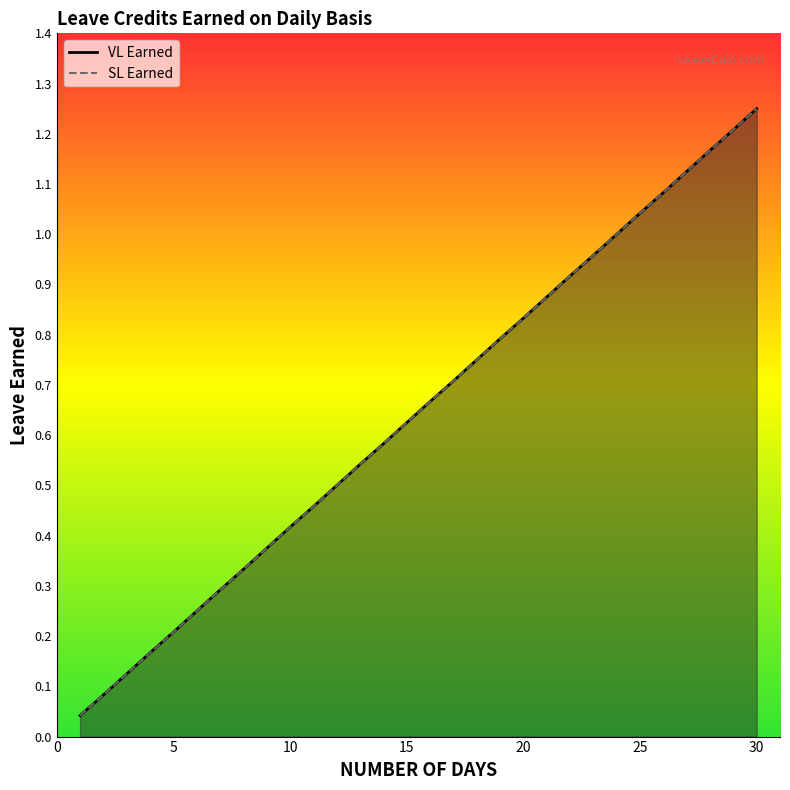

Reading right to left, what are all the values shown in this chart?

VL Earned: 1.2	1.2	1.2	1.1	1.1	1.0	1.0	1.0	0.9	0.9	0.8	0.8	0.8	0.7	0.7	0.6	0.6	0.5	0.5	0.5	0.4	0.4	0.3	0.3	0.2	0.2	0.2	0.1	0.1	0.0
SL Earned: 1.2	1.2	1.2	1.1	1.1	1.0	1.0	1.0	0.9	0.9	0.8	0.8	0.8	0.7	0.7	0.6	0.6	0.5	0.5	0.5	0.4	0.4	0.3	0.3	0.2	0.2	0.2	0.1	0.1	0.0